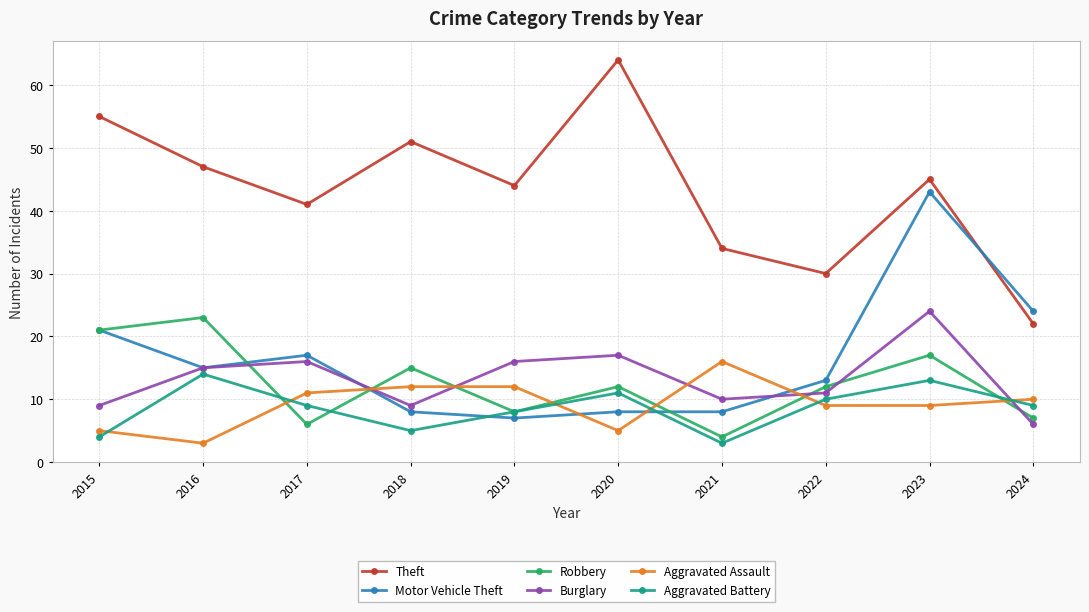

True or false: Robbery has a value of 6 at 2017.

True